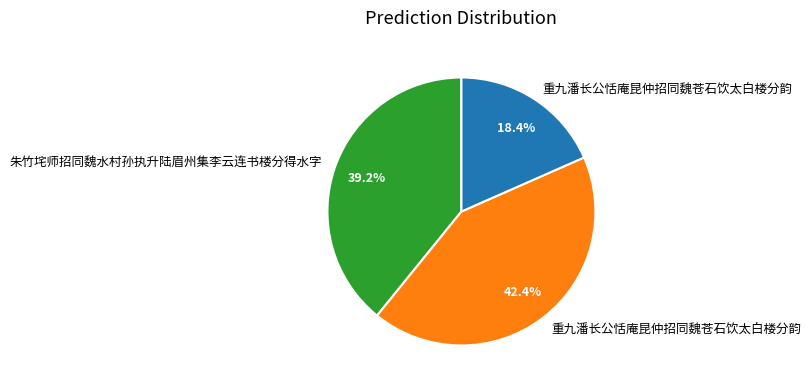

How many segments does this pie chart have?

3